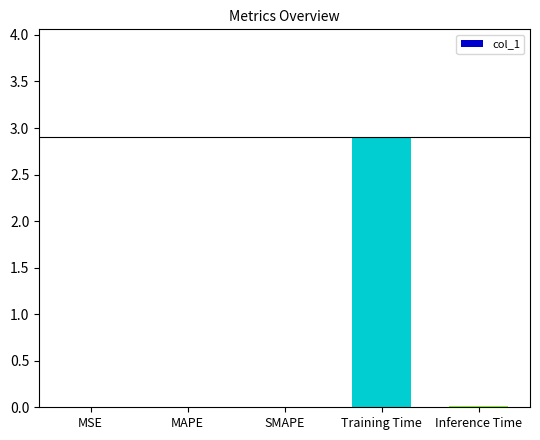

What is the maximum value shown in the chart?

2.9